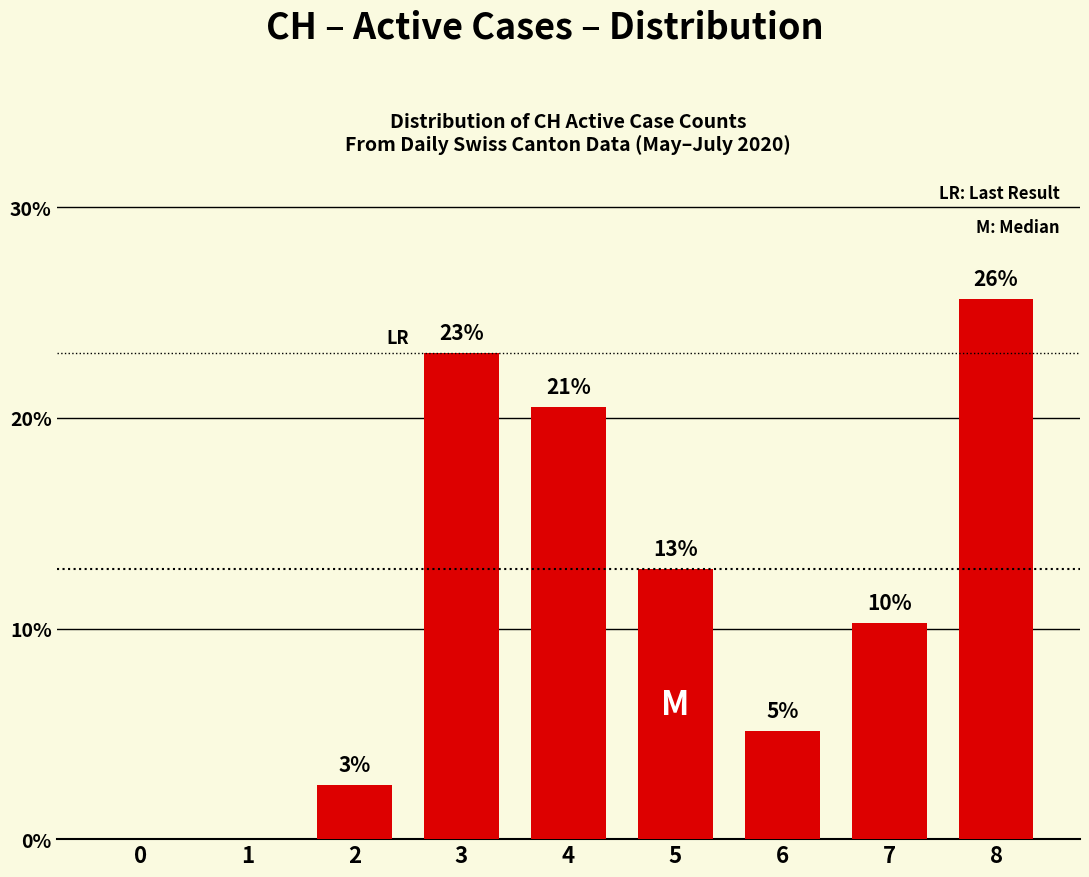

Are the bars horizontal?

No